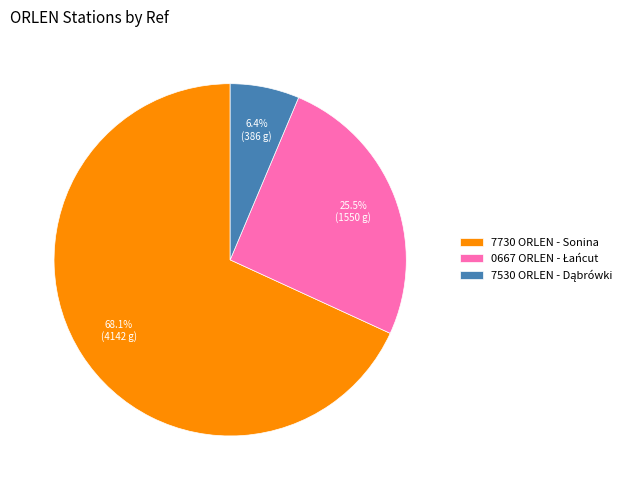

Does 7730 ORLEN - Sonina account for over 50% of the chart?

Yes